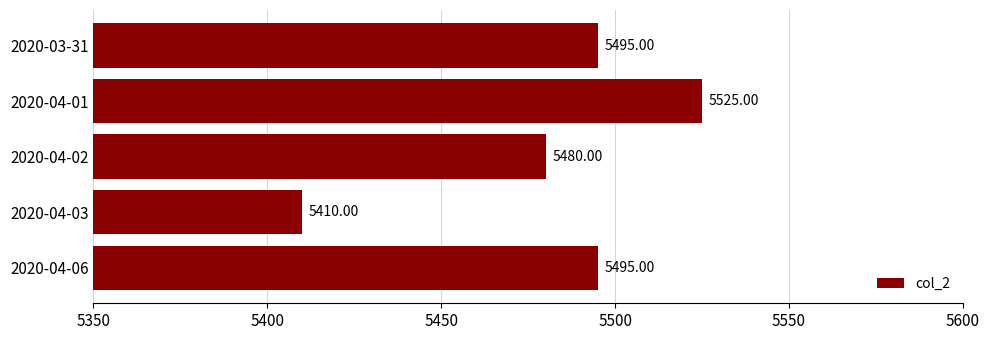

How many values exceed 5495?

3